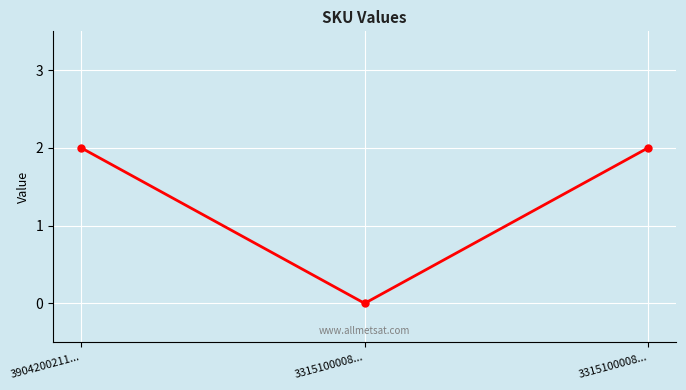

List the labels in order of value, largest first.

3904200211..., 3315100008..., 3315100008...